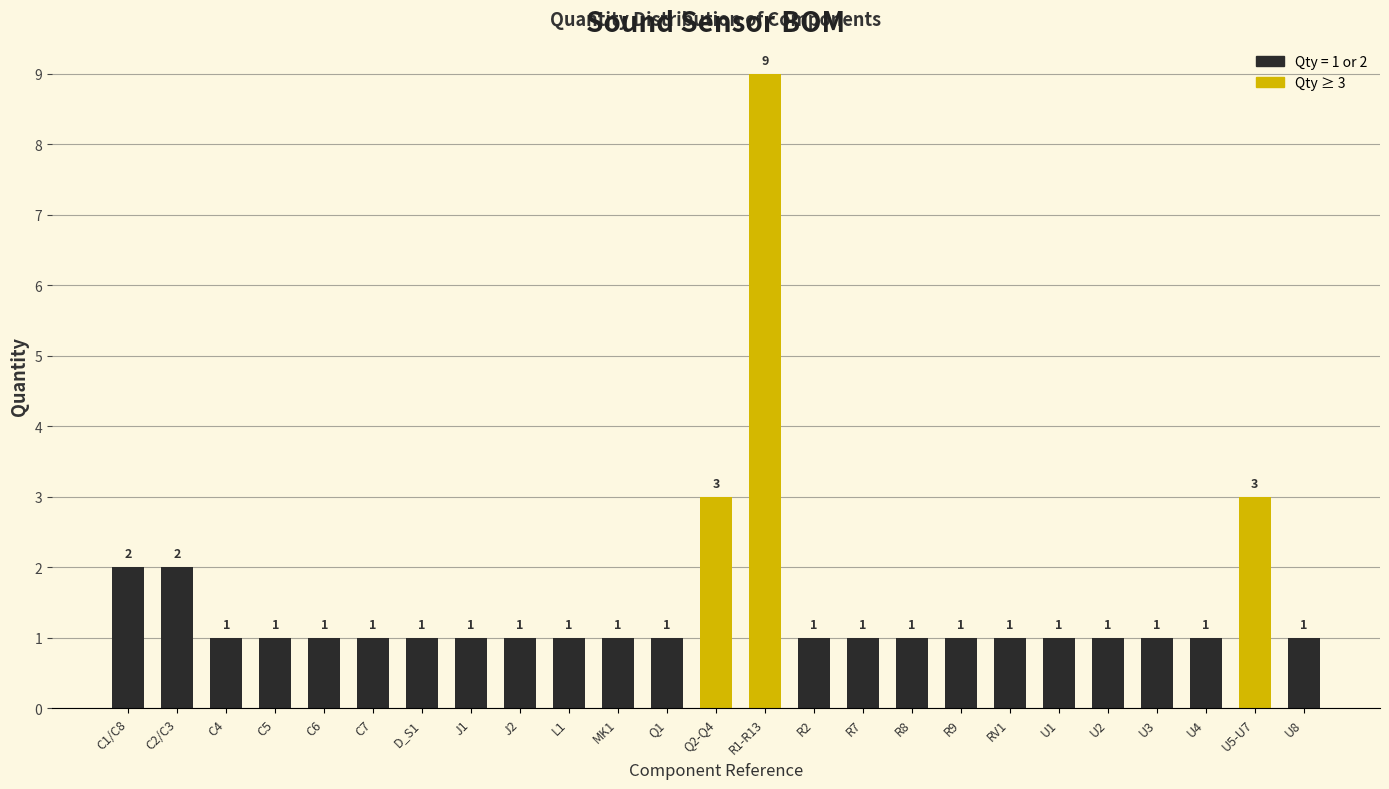

Reading left to right, list all the values displayed in this chart.

2	2	1	1	1	1	1	1	1	1	1	1	3	9	1	1	1	1	1	1	1	1	1	3	1